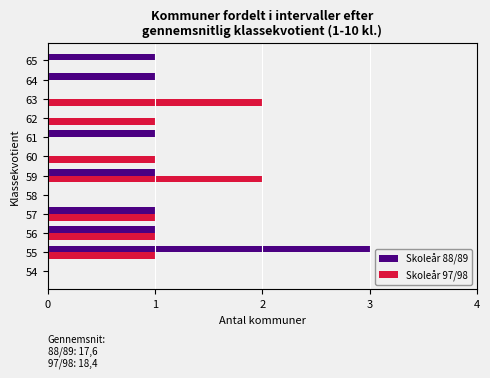

At which category does the chart reach its peak across all series?

55